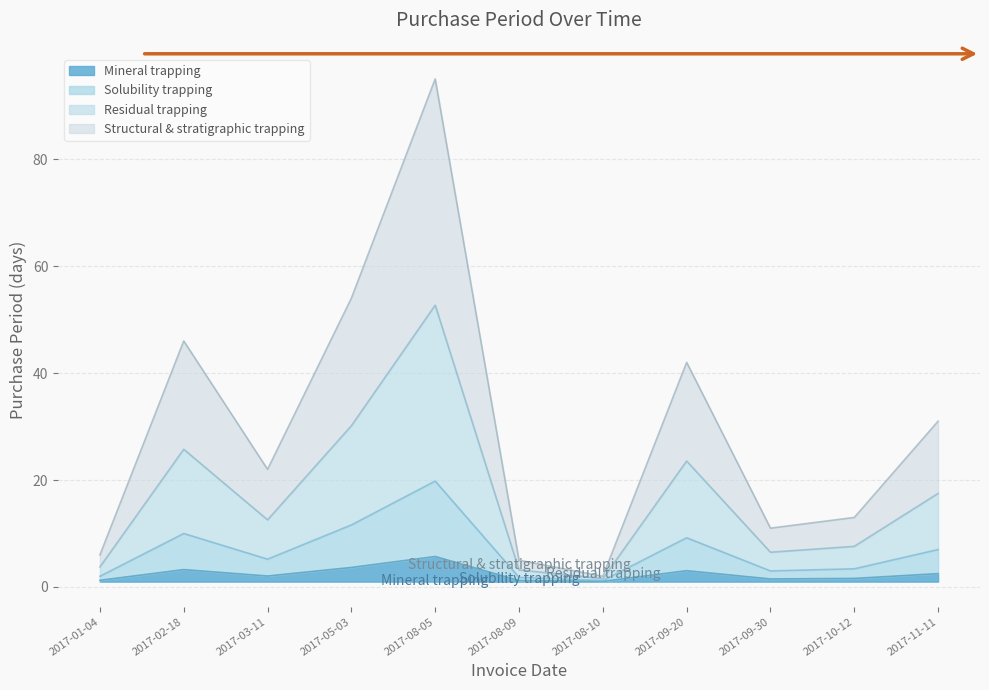

The value of Mineral trapping at 2017-09-20 is 2.1. True or false?

True